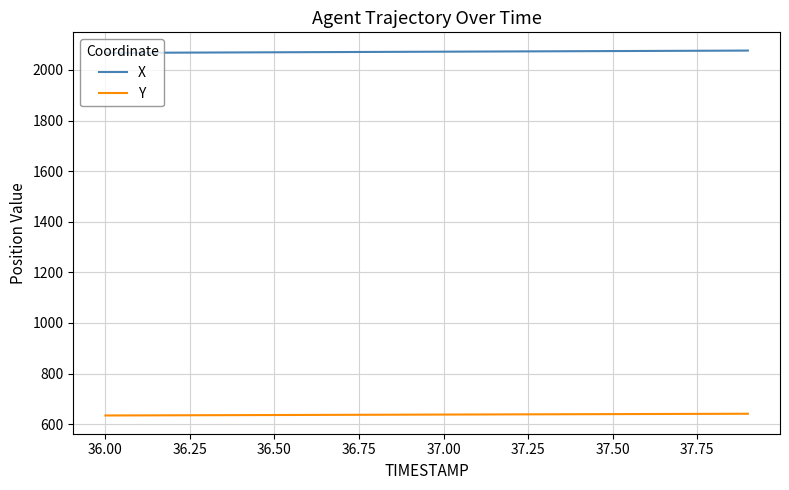

True or false: X and Y cross at least once.

False